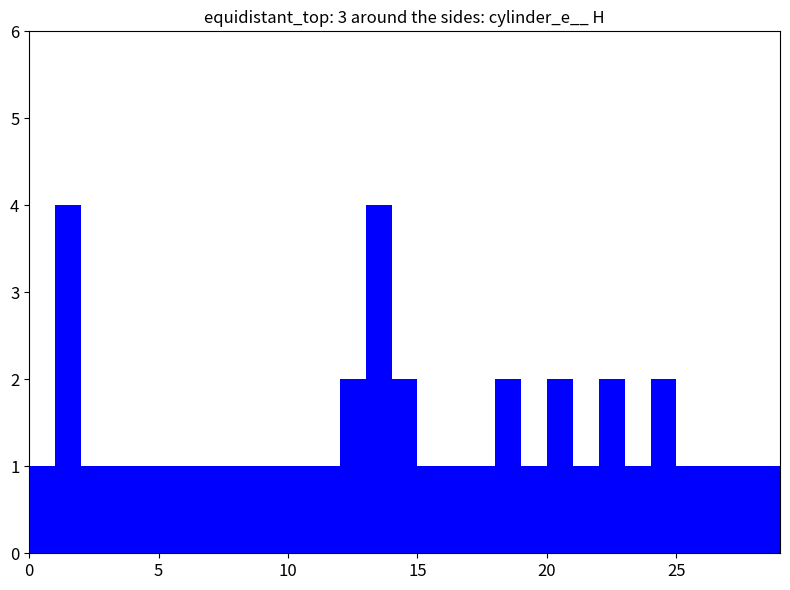

What is the value of the 5th bar from the left?

1